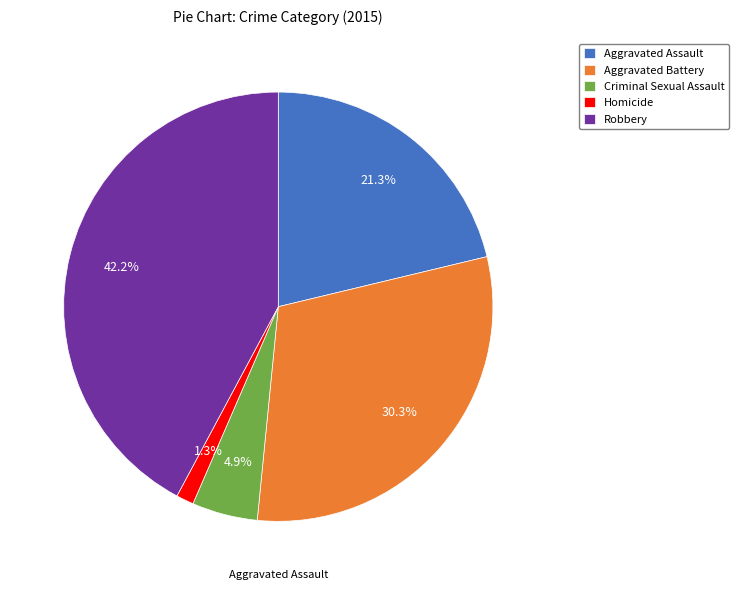

What percentage is NOT represented by Robbery?

57.8%